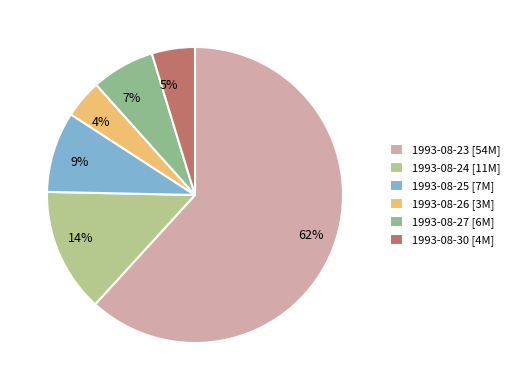

To the nearest percent, what is the difference between the 1993-08-23 and 1993-08-24 slice percentages?

48%